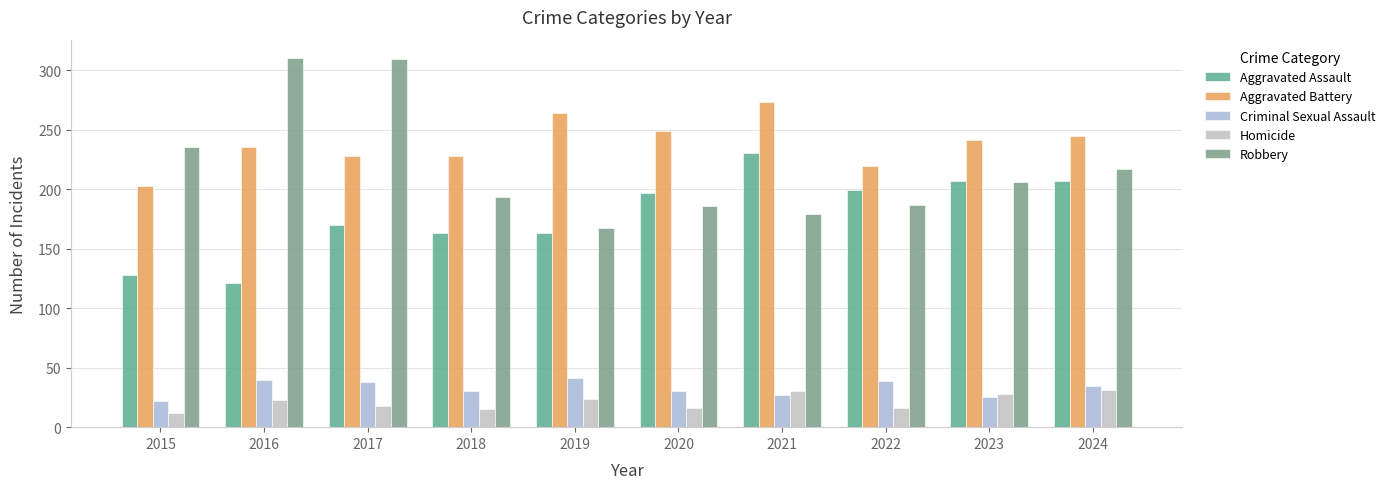

The value of Homicide at 2020 is 16. True or false?

True